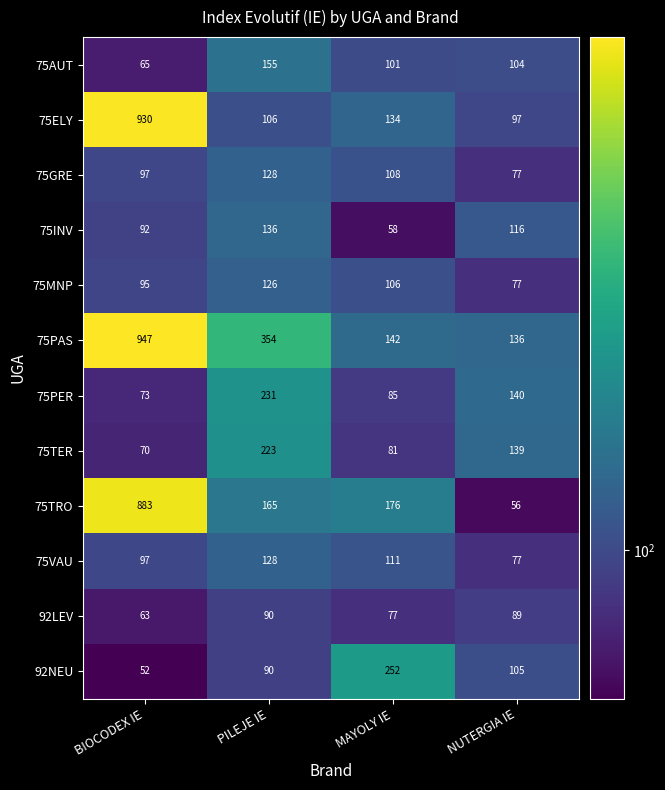

At MAYOLY IE, list the series in order from smallest to largest.

75INV, 92LEV, 75TER, 75PER, 75AUT, 75MNP, 75GRE, 75VAU, 75ELY, 75PAS, 75TRO, 92NEU